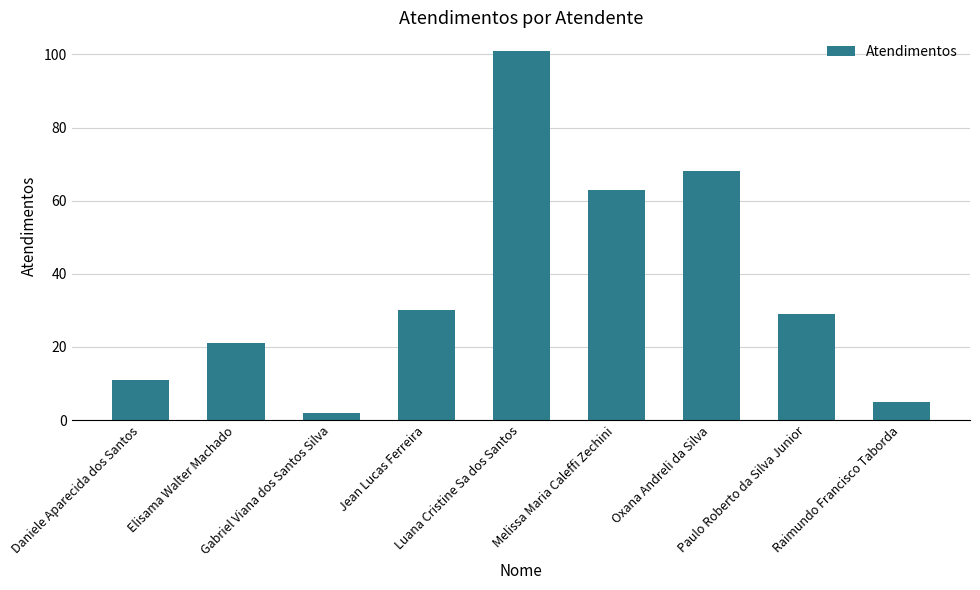

What is the maximum value shown in the chart?

101